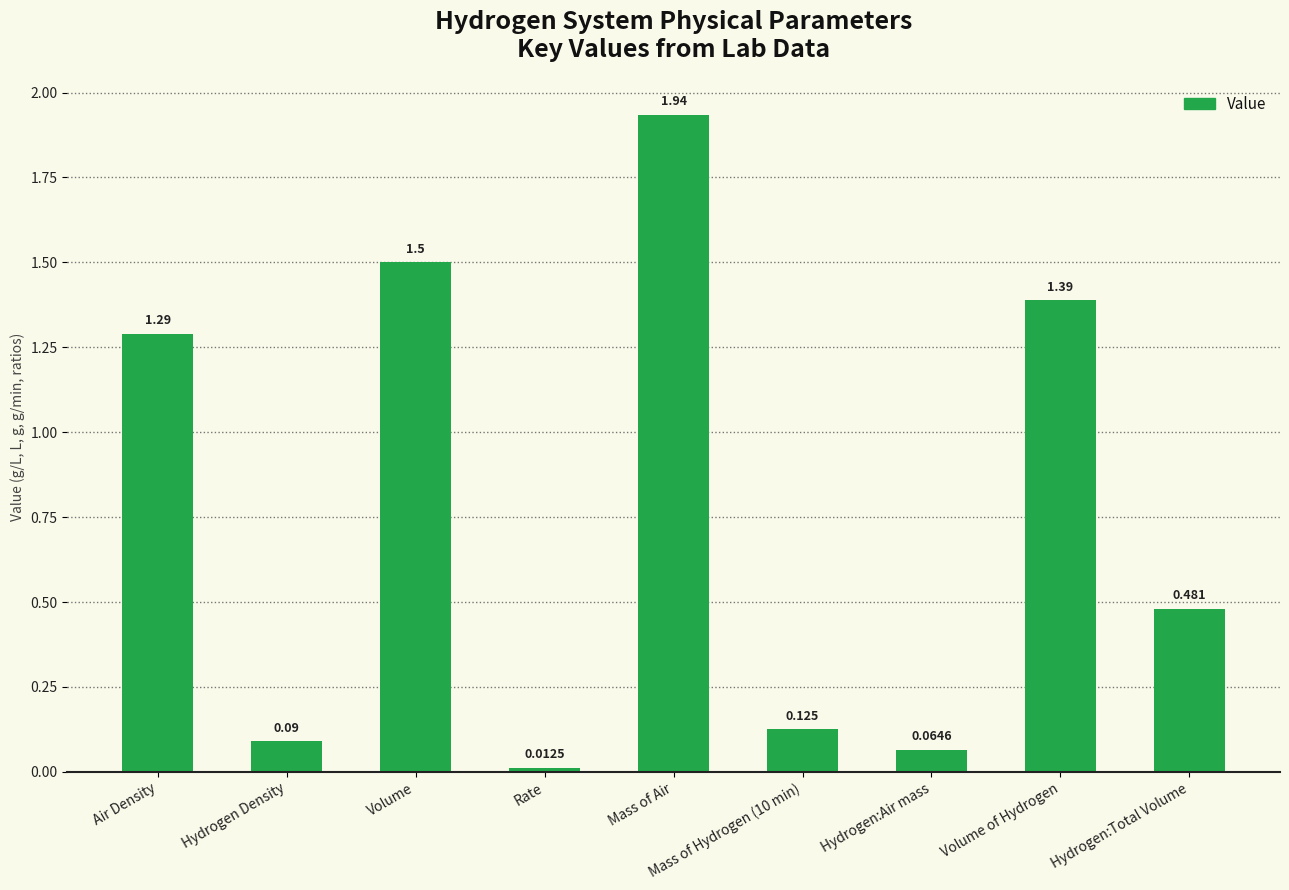

What is the average value?

0.8